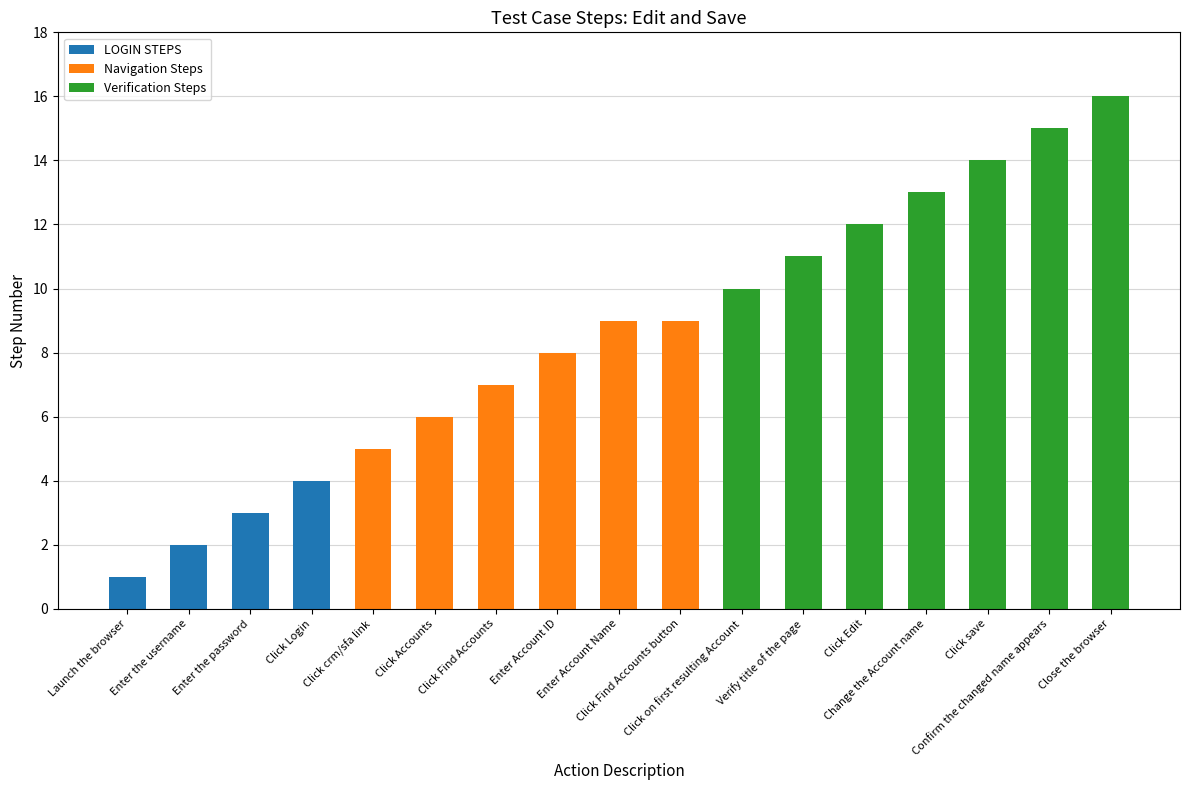

What is the difference between the second highest and minimum values?

14